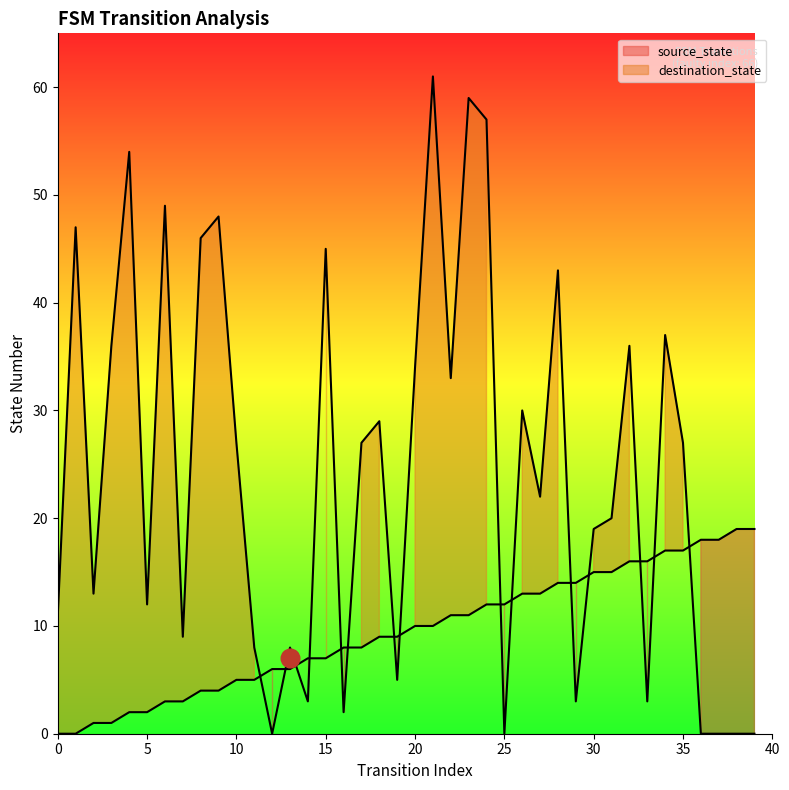

Is the value of destination_state at 34 greater than the value of source_state at 35?

Yes